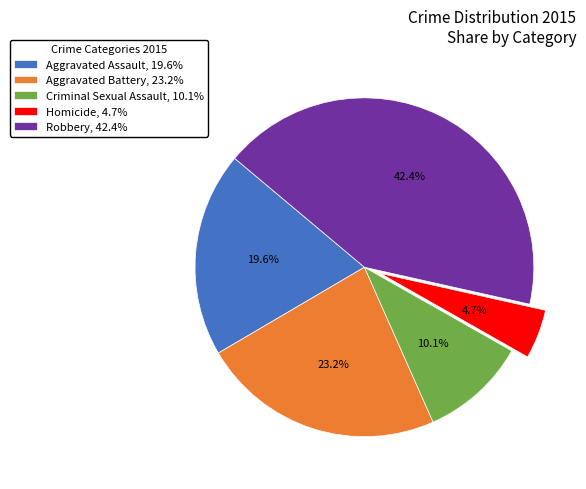

How many segments does this pie chart have?

5